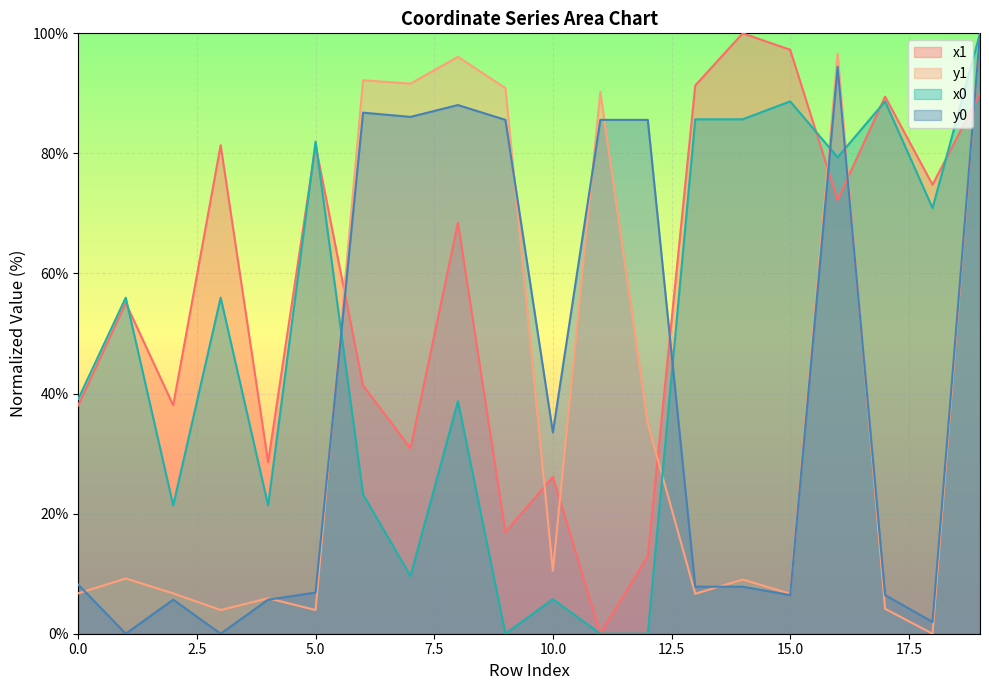

List the labels in order of y0 value, largest first.

19, 16, 8, 6, 7, 9, 11, 12, 10, 0, 13, 14, 5, 15, 17, 2, 4, 18, 1, 3